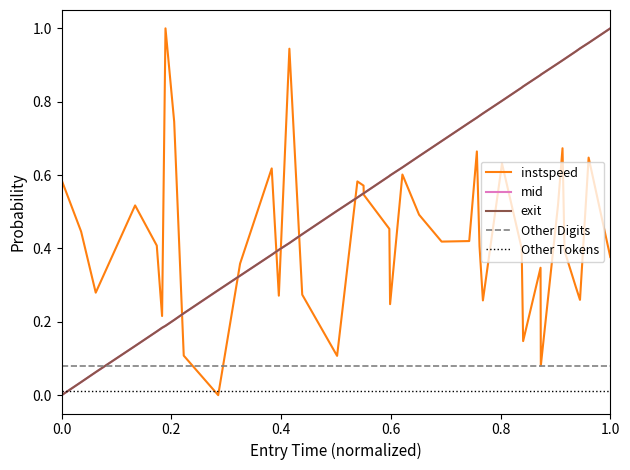

True or false: exit and Other Digits intersect in this chart.

True